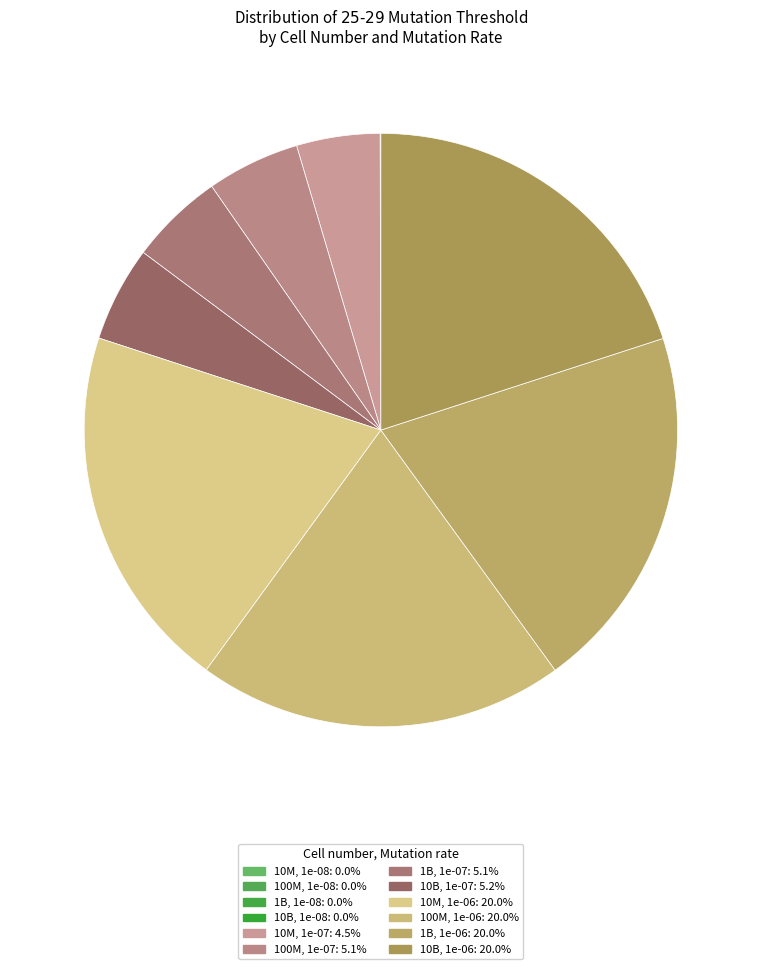

Which slice is the largest?

100000000